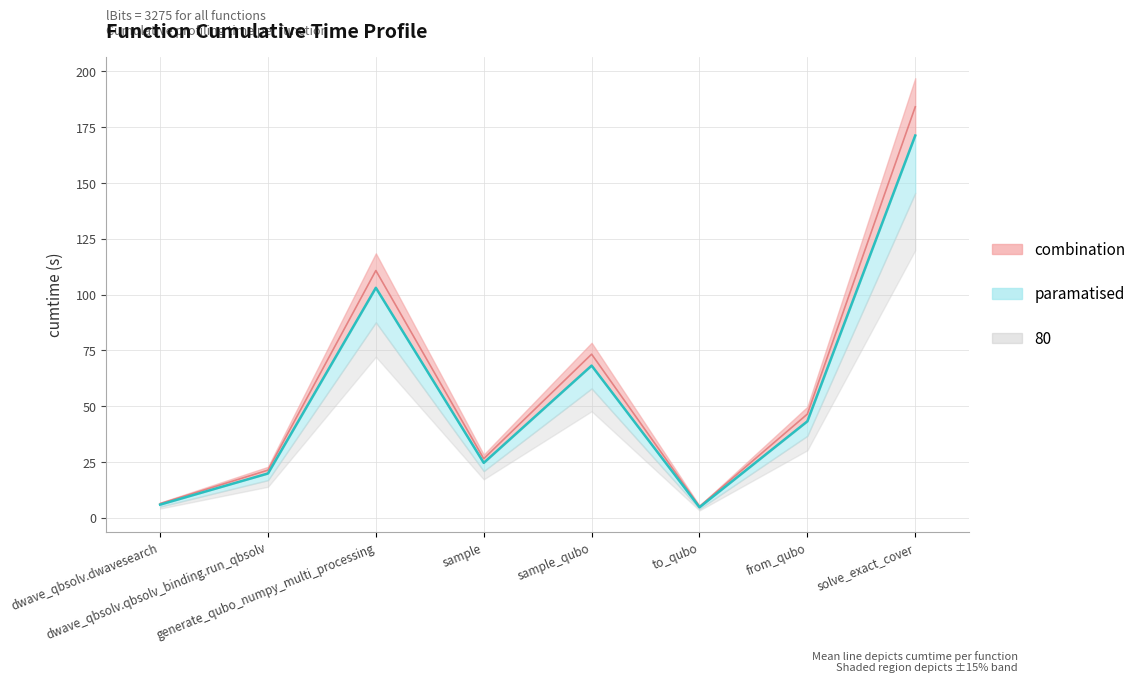

Count the number of categories in the chart.

8